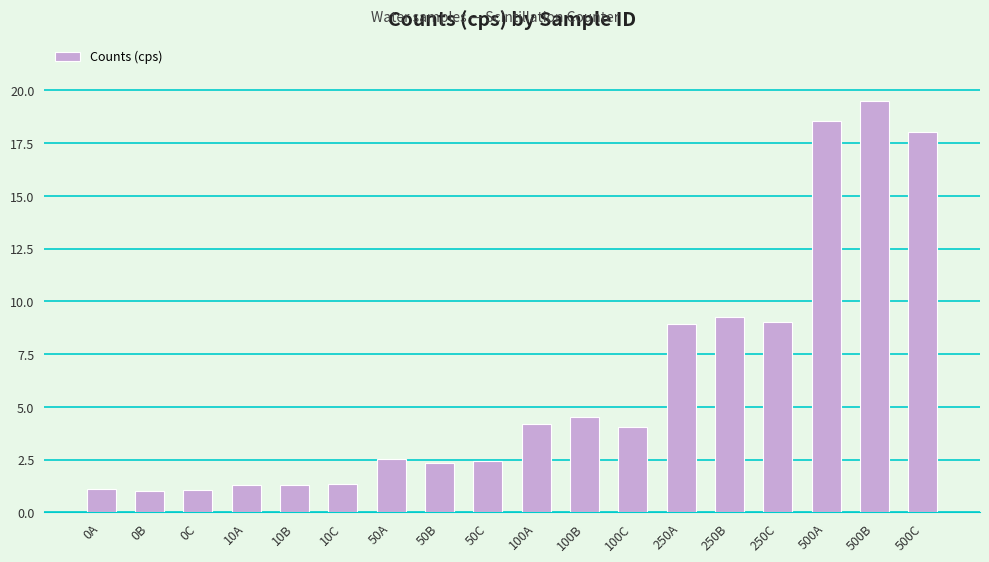

What is the label of the 5th bar from the left?

10B